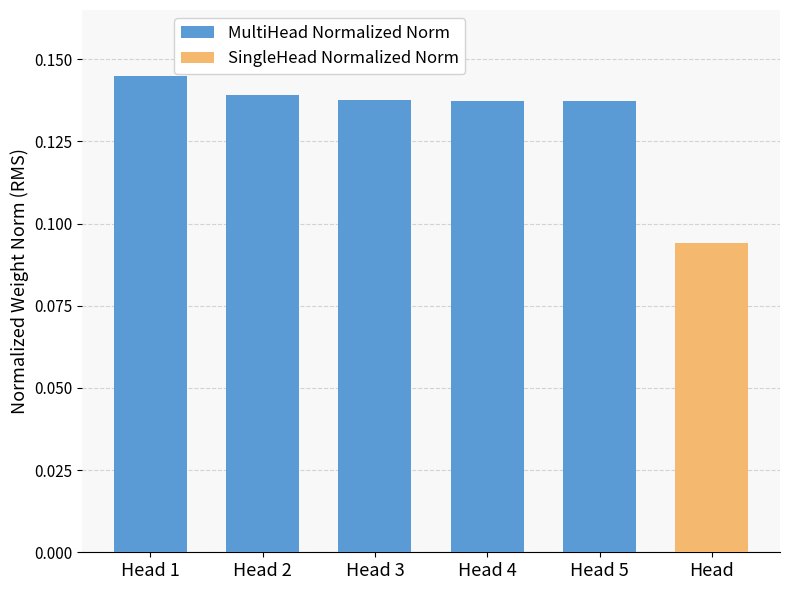

How many values are between 0 and 1?

5